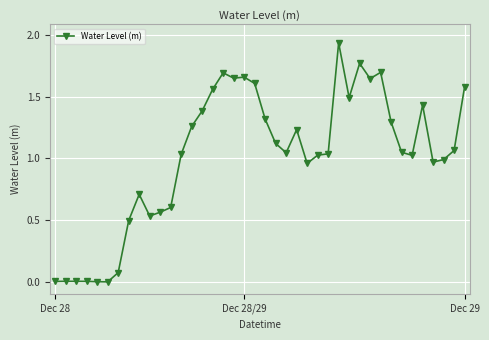

True or false: the data has more than 0 interior local peaks.

True